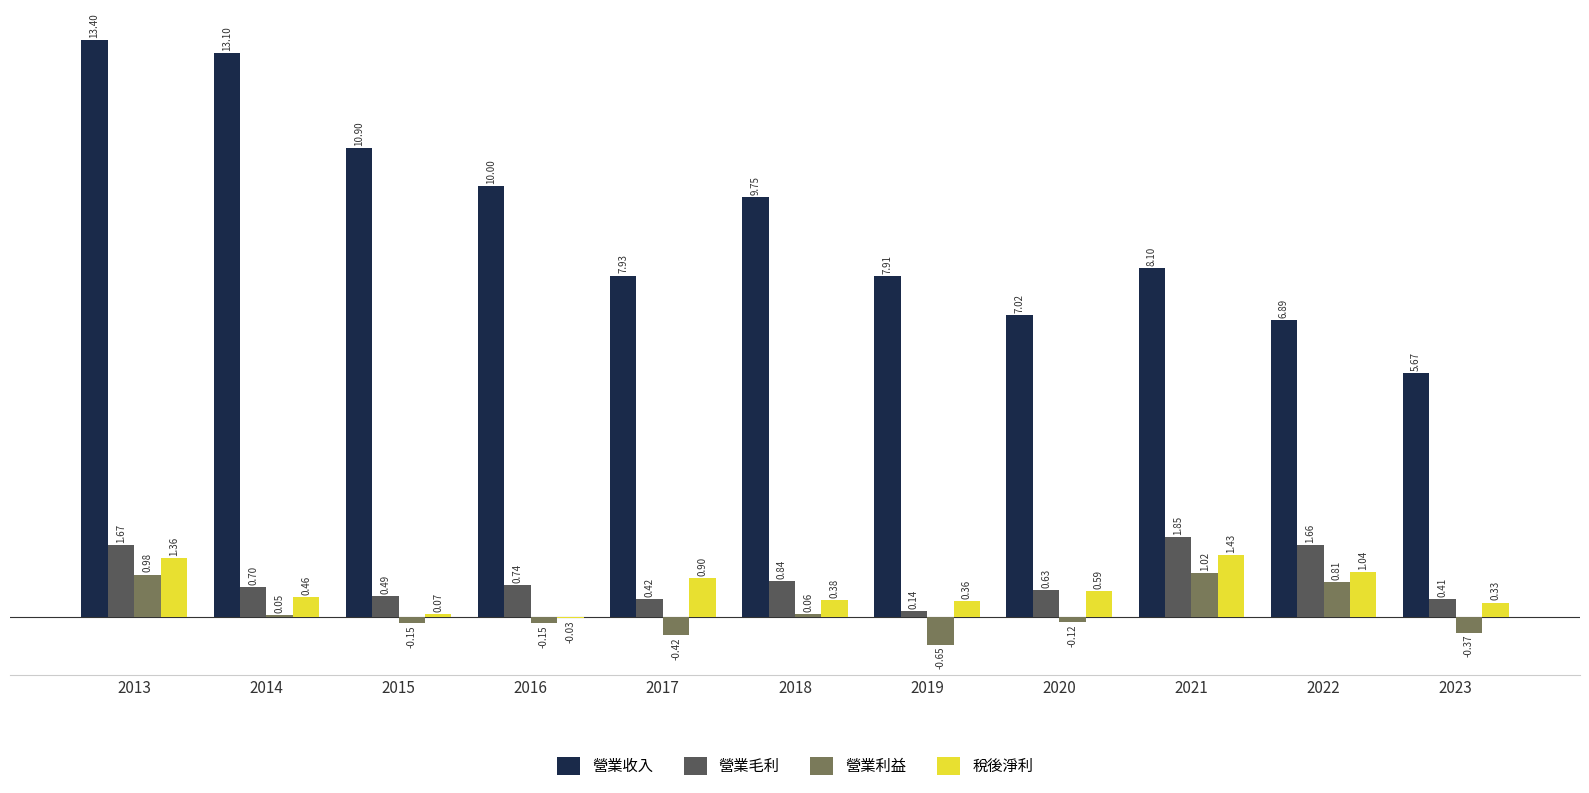

Which series changed the most between 2013 and 2015?

營業收入